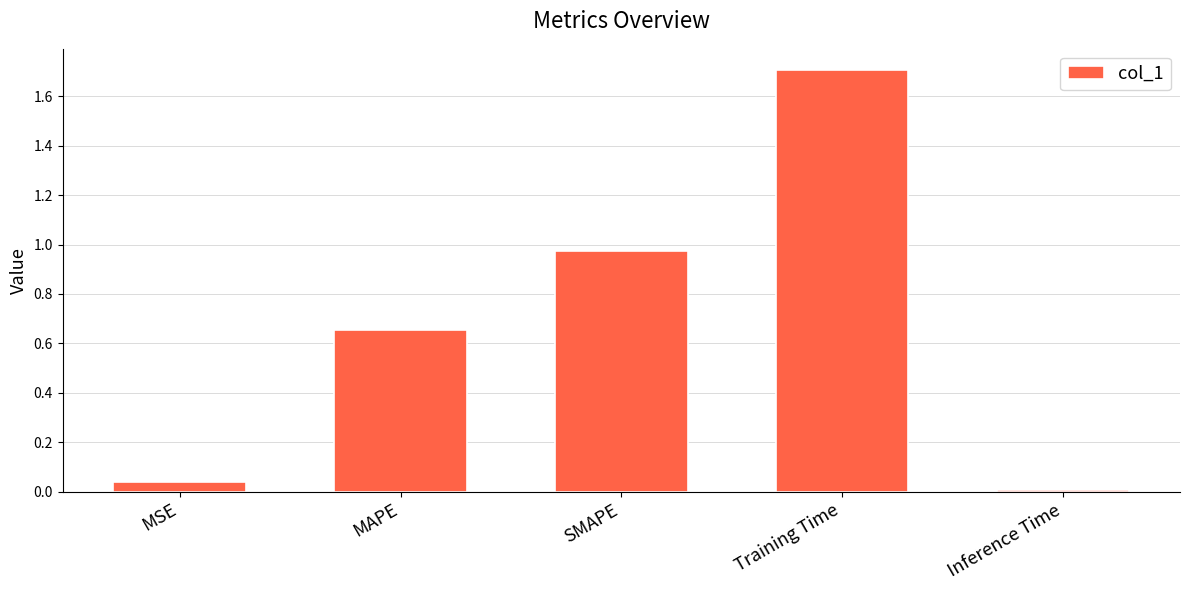

What is the change in value from MAPE to SMAPE?

+0.3